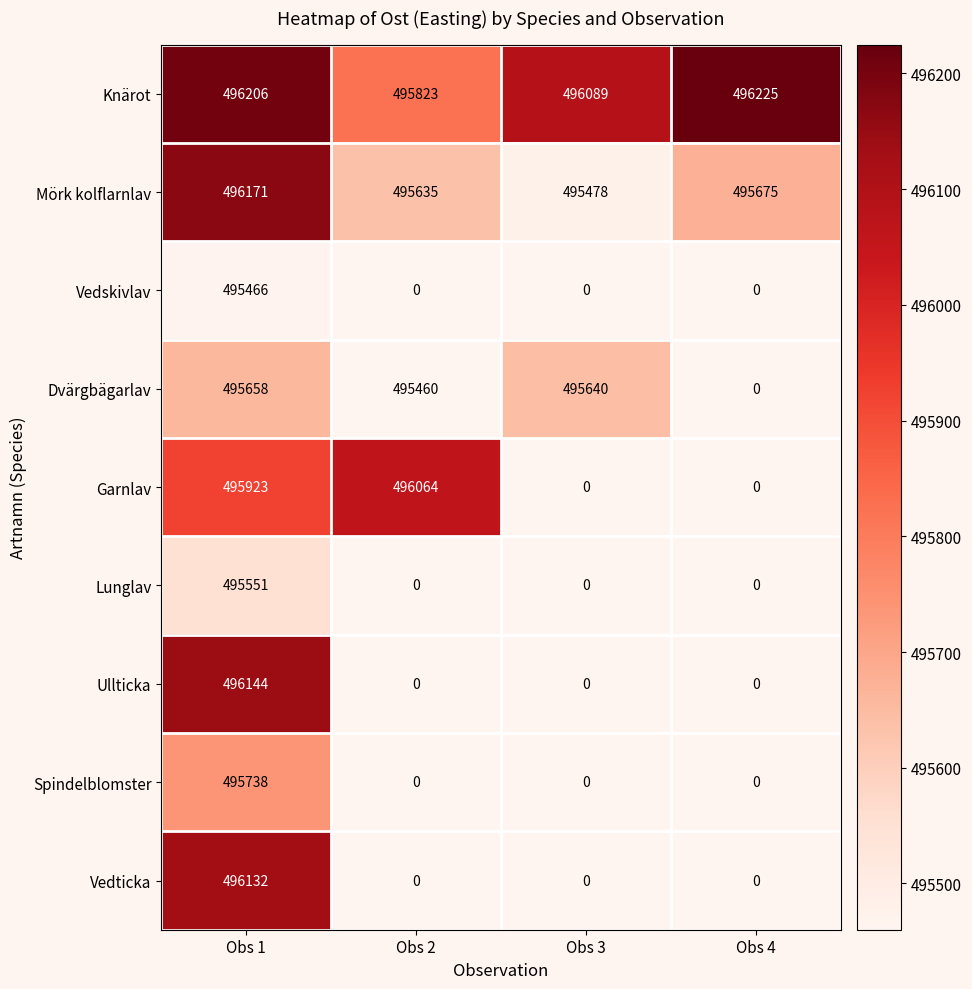

How many Spindelblomster values are between 0 and 495738?

4